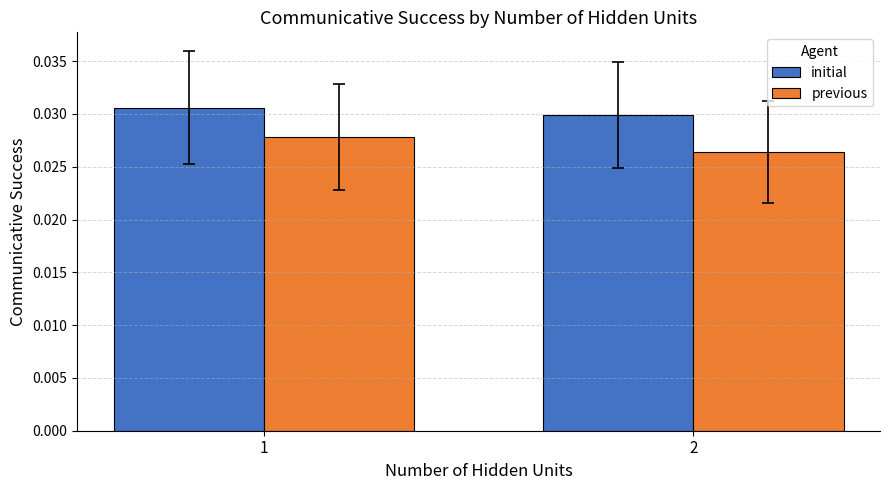

At which category is the sum across all series the highest?

1